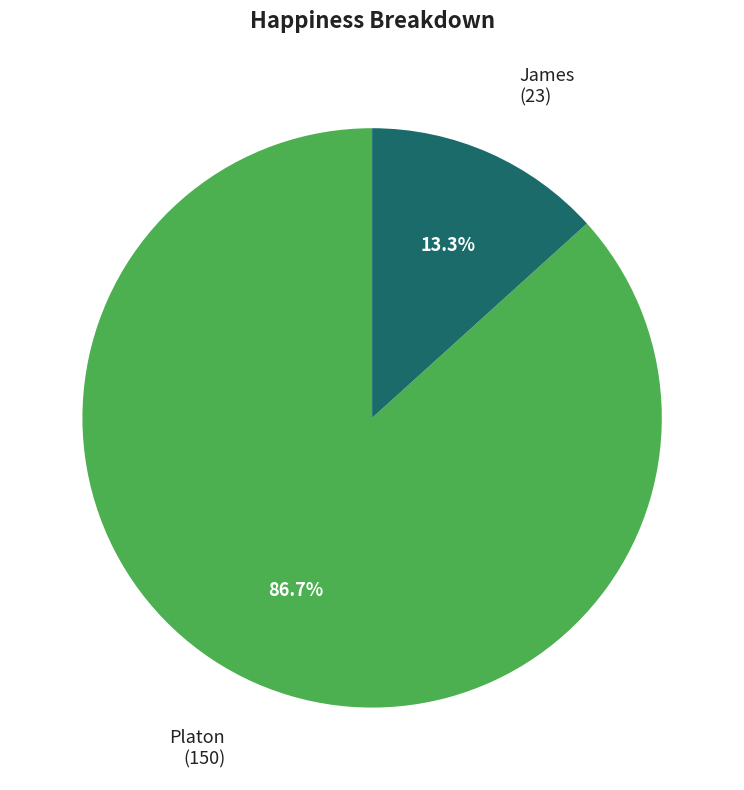

Does Platon account for over 50% of the chart?

Yes